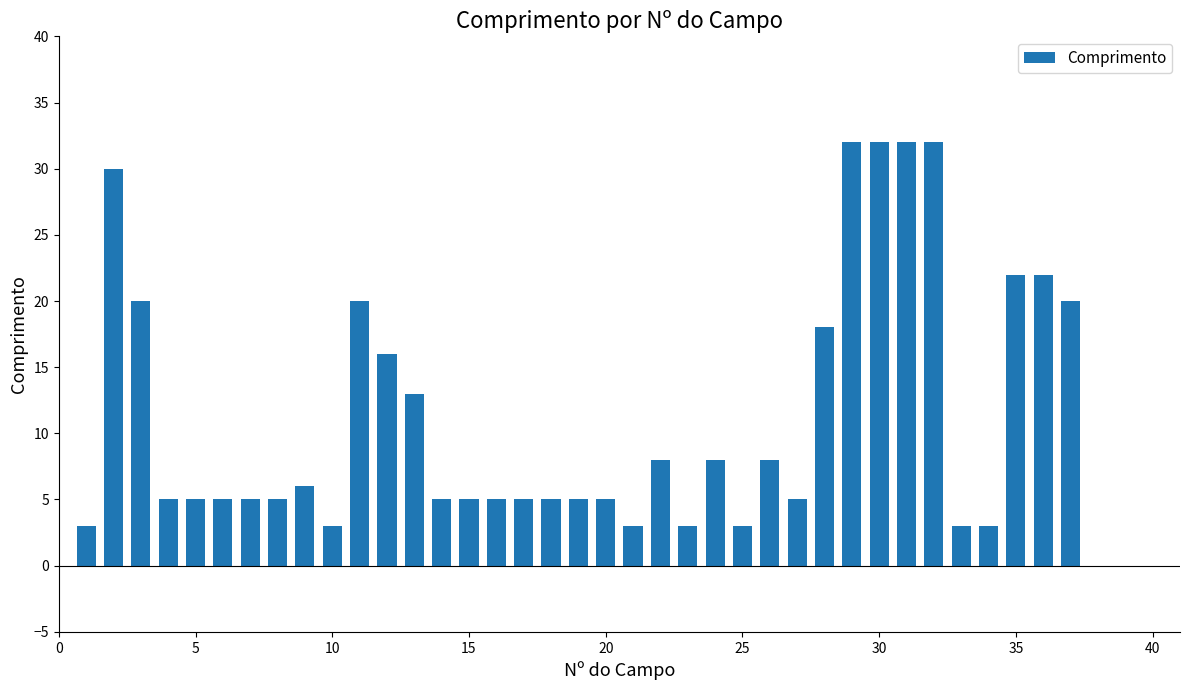

How many data points does each series have?

40